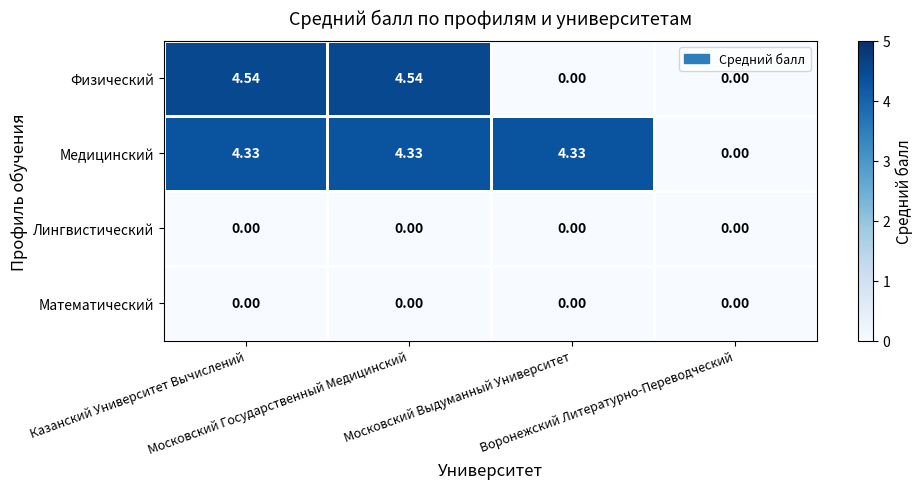

Which series has the widest spread of values?

Физический